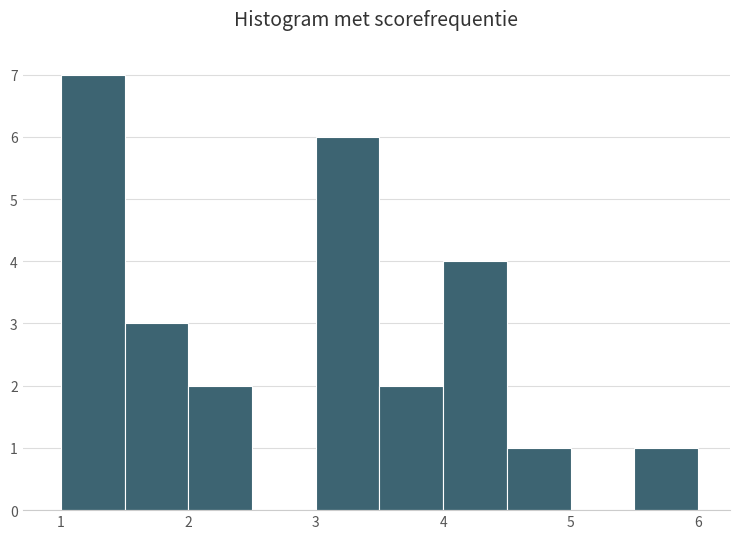

Reading left to right, transcribe this chart: for each bar, give the range it covers on the x-axis and its height. The values are not printed on the chart, so give them approximately, as read against the axis.

1.0 to 1.5: 7
1.5 to 2.0: 3
2.0 to 2.5: 2
2.5 to 3.0: 0
3.0 to 3.5: 6
3.5 to 4.0: 2
4.0 to 4.5: 4
4.5 to 5.0: 1
5.0 to 5.5: 0
5.5 to 6.0: 1